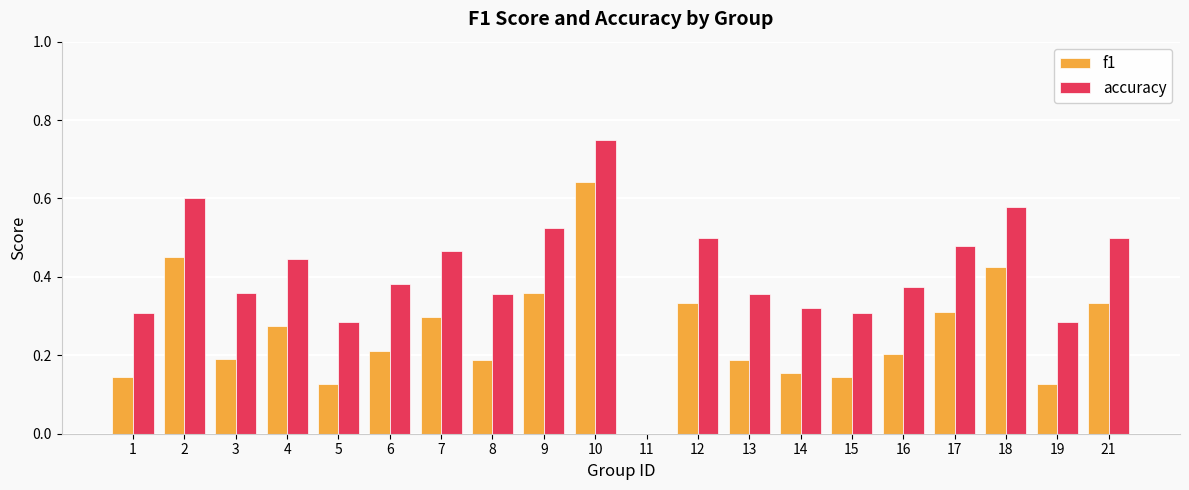

True or false: accuracy has a value of 0.3 at 19.

True